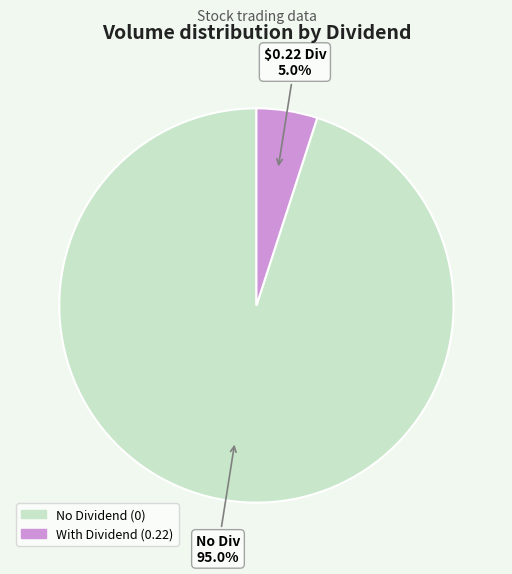

Is there any slice that represents more than half of the pie?

Yes